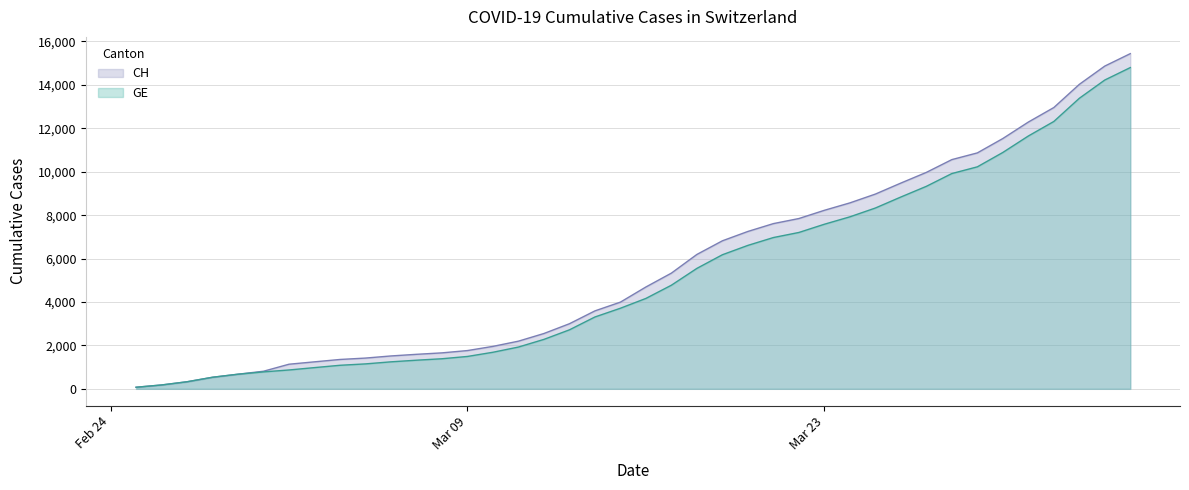

At which label does CH first exceed 4691?

2020-03-17